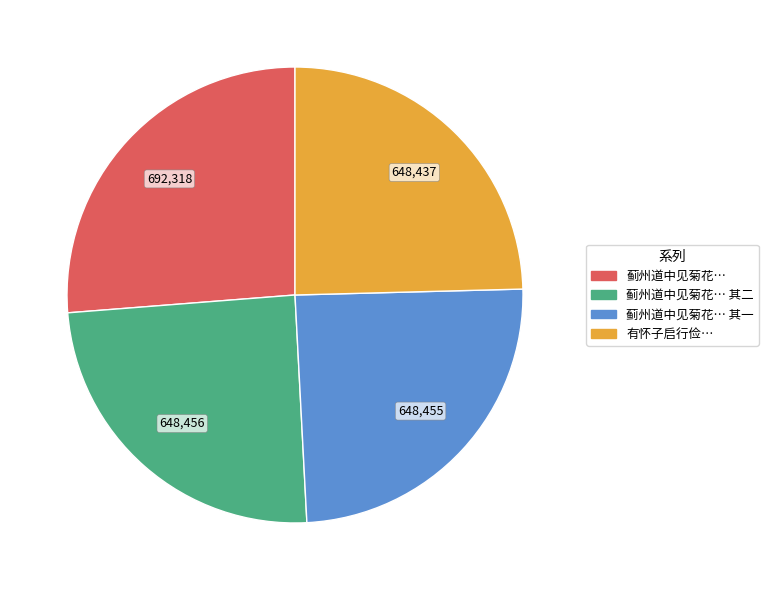

Is there any slice that represents more than half of the pie?

No